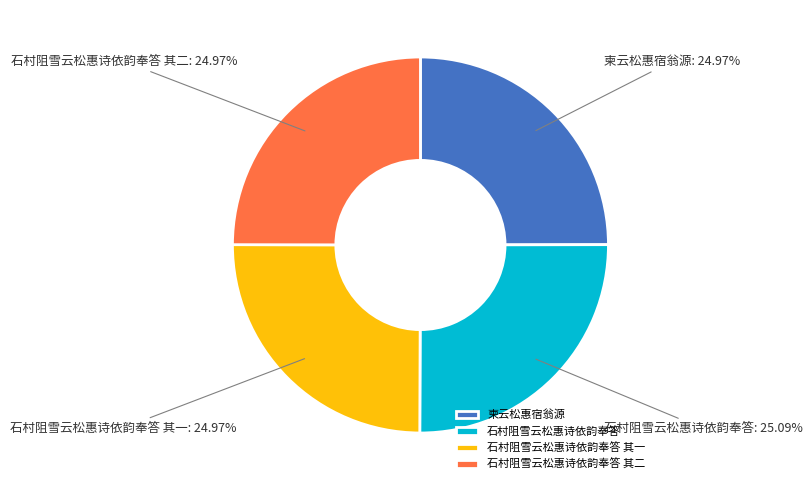

Approximately how many times larger is the value at 石村阻雪云松惠诗依韵奉答 compared to 柬云松惠宿翁源?

1.0